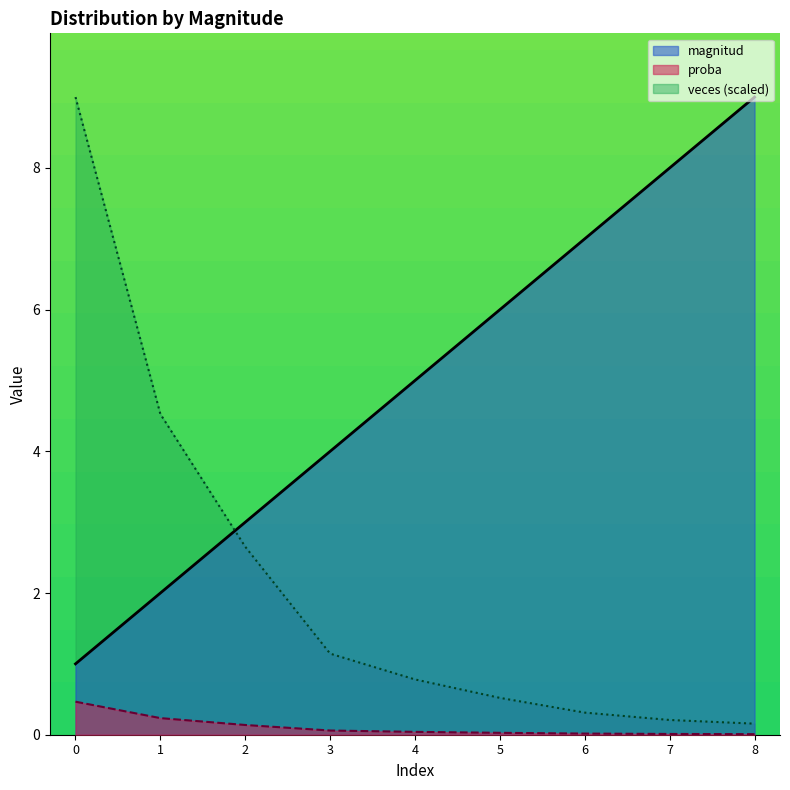

True or false: veces (scaled) and magnitud cross at least once.

True